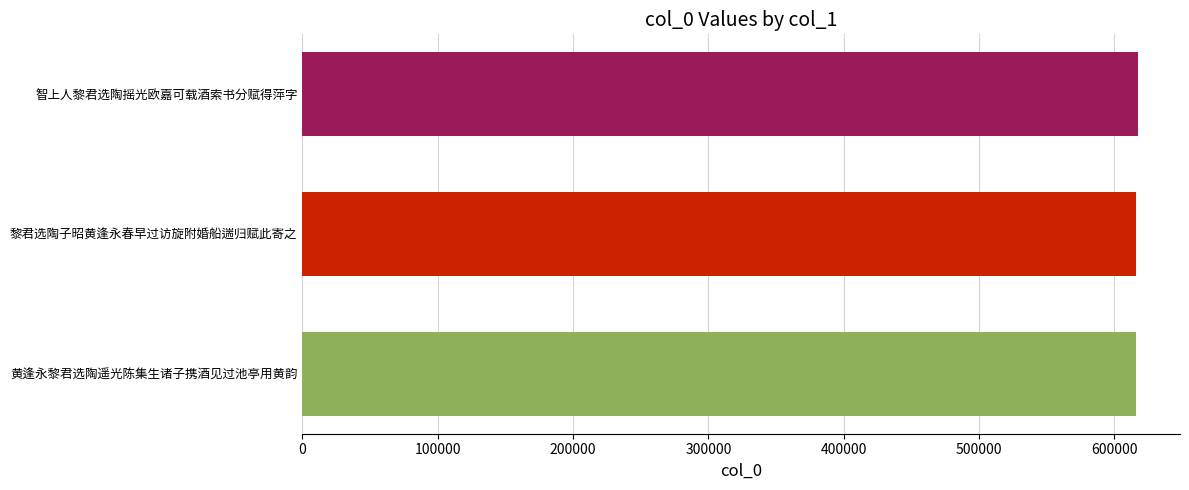

What is the greatest value displayed?

617552